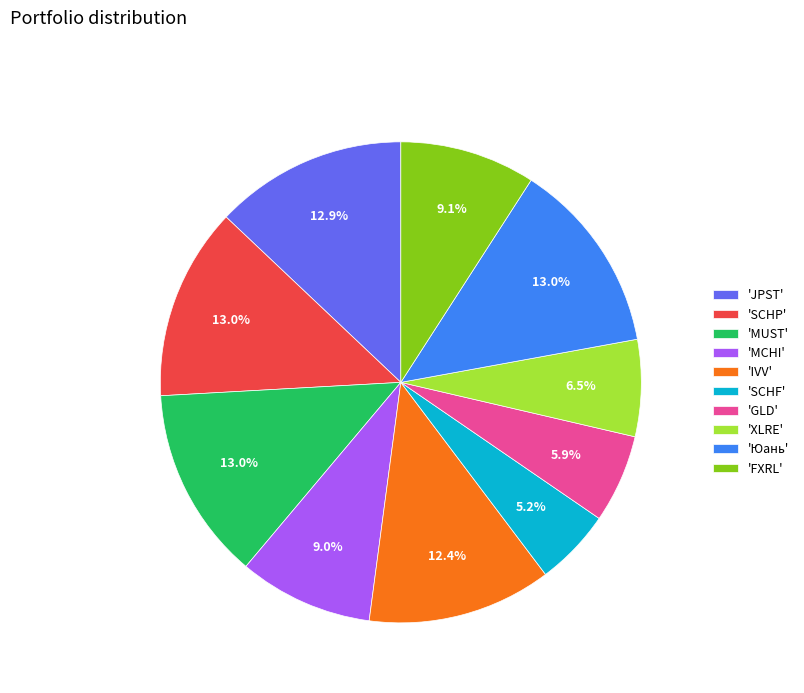

What percentage do 'XLRE' and 'Юань' together represent?

19.5%